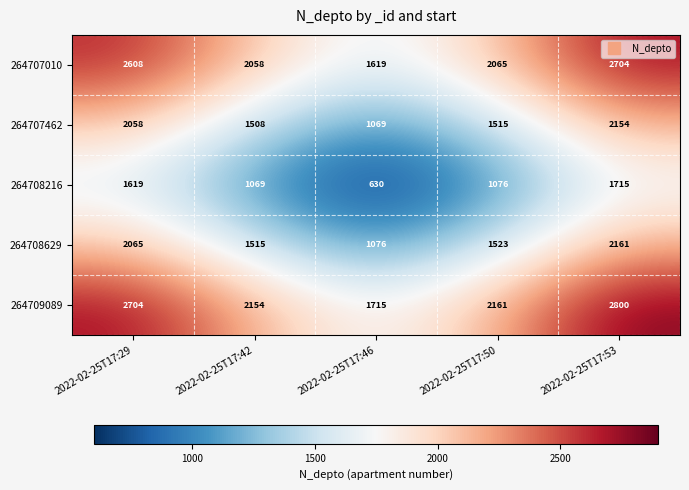

Which series has the largest total across all categories?

264709089